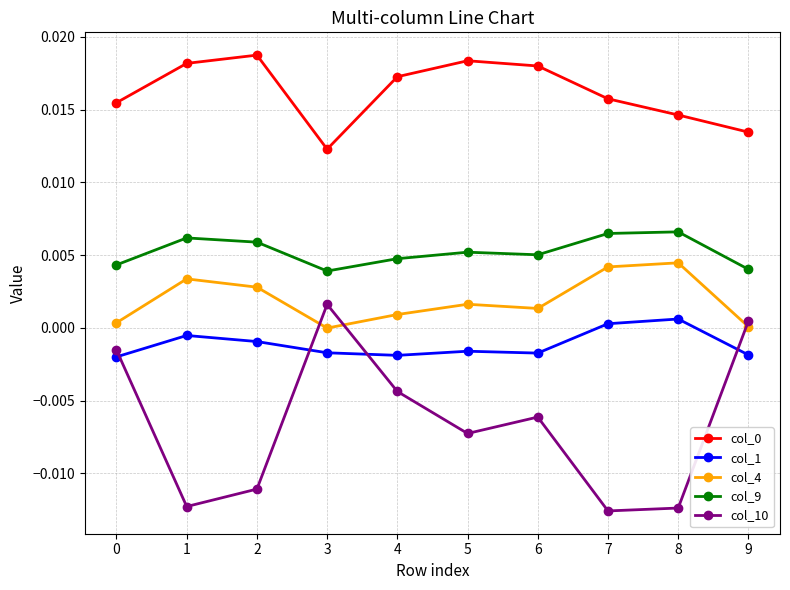

True or false: col_1 and col_0 intersect in this chart.

False